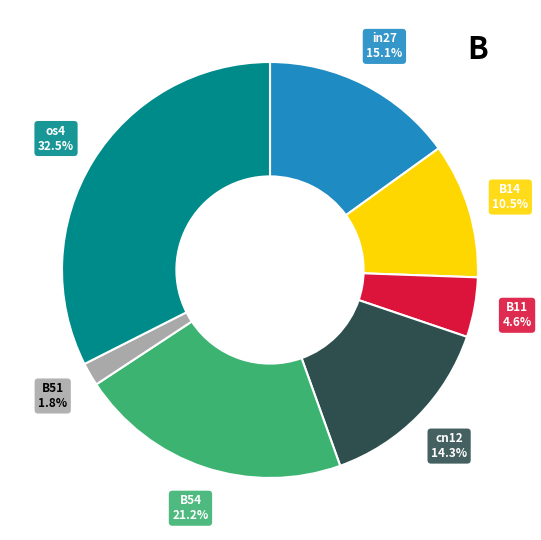

To the nearest percent, what is the difference between the largest and smallest slice percentages?

31%